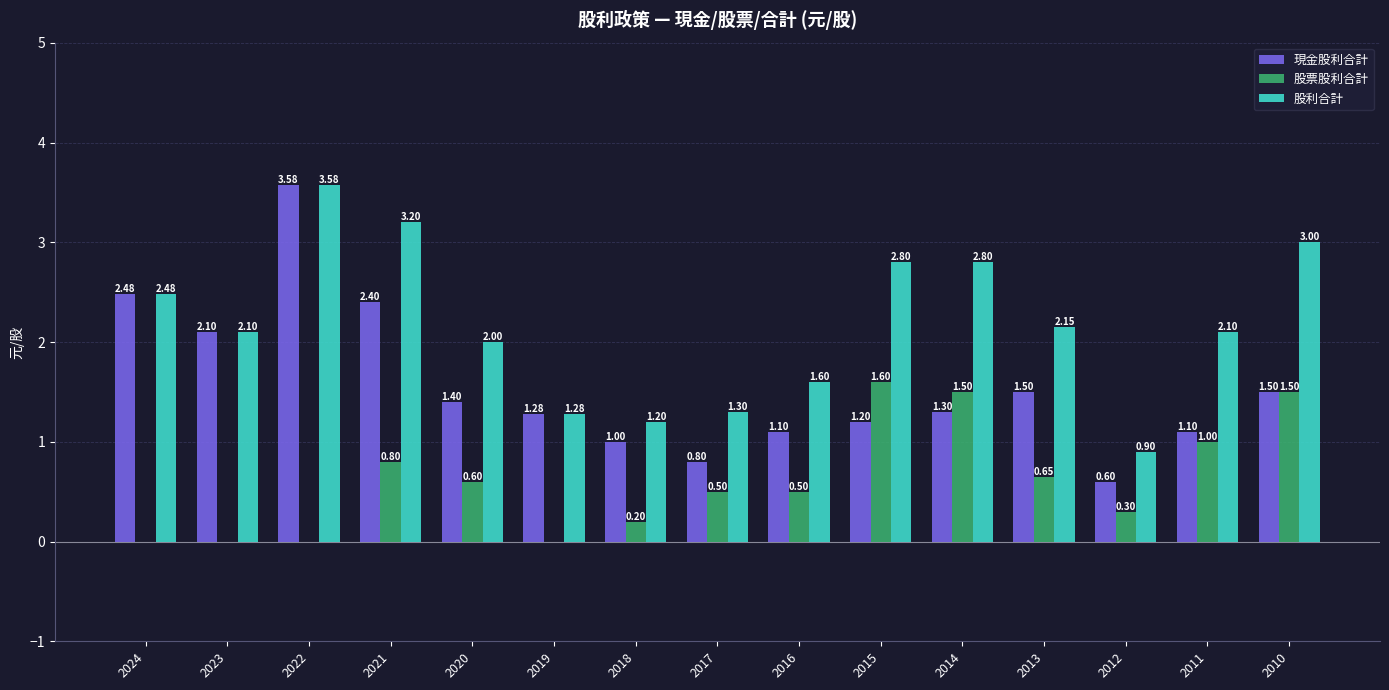

How many positive values does the 股票股利合計 series have?

11